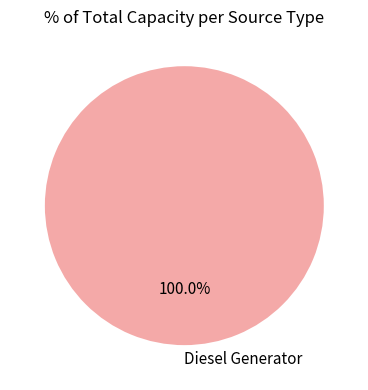

Rank the categories by value from highest to lowest.

Diesel Generator